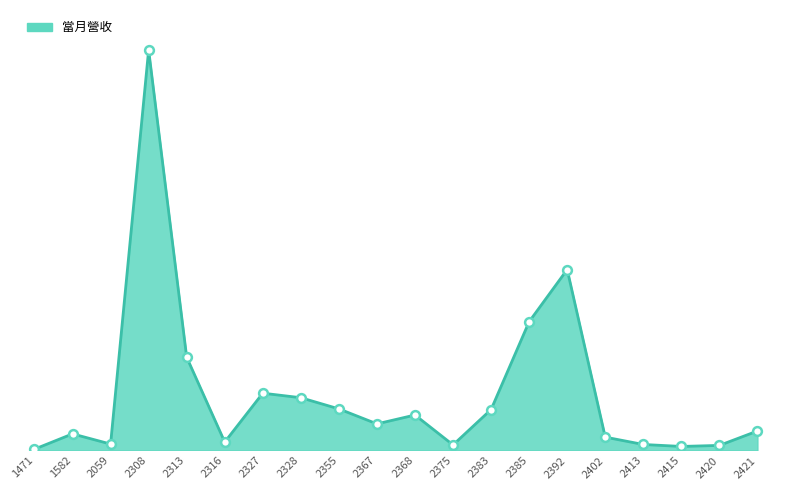

Between 2328 and 2368, which is larger?

2328